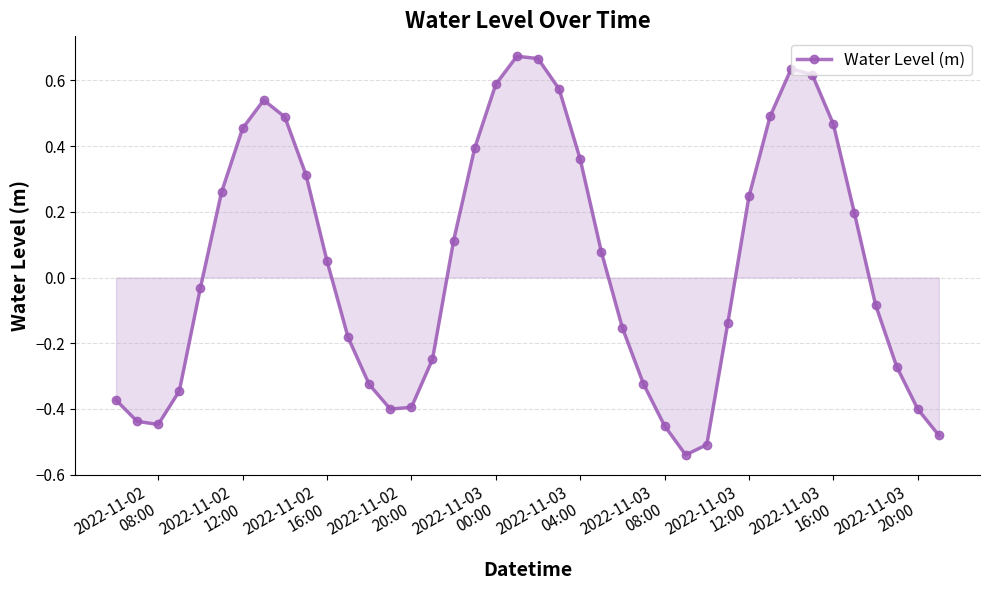

How many categories are shown in the chart?

40